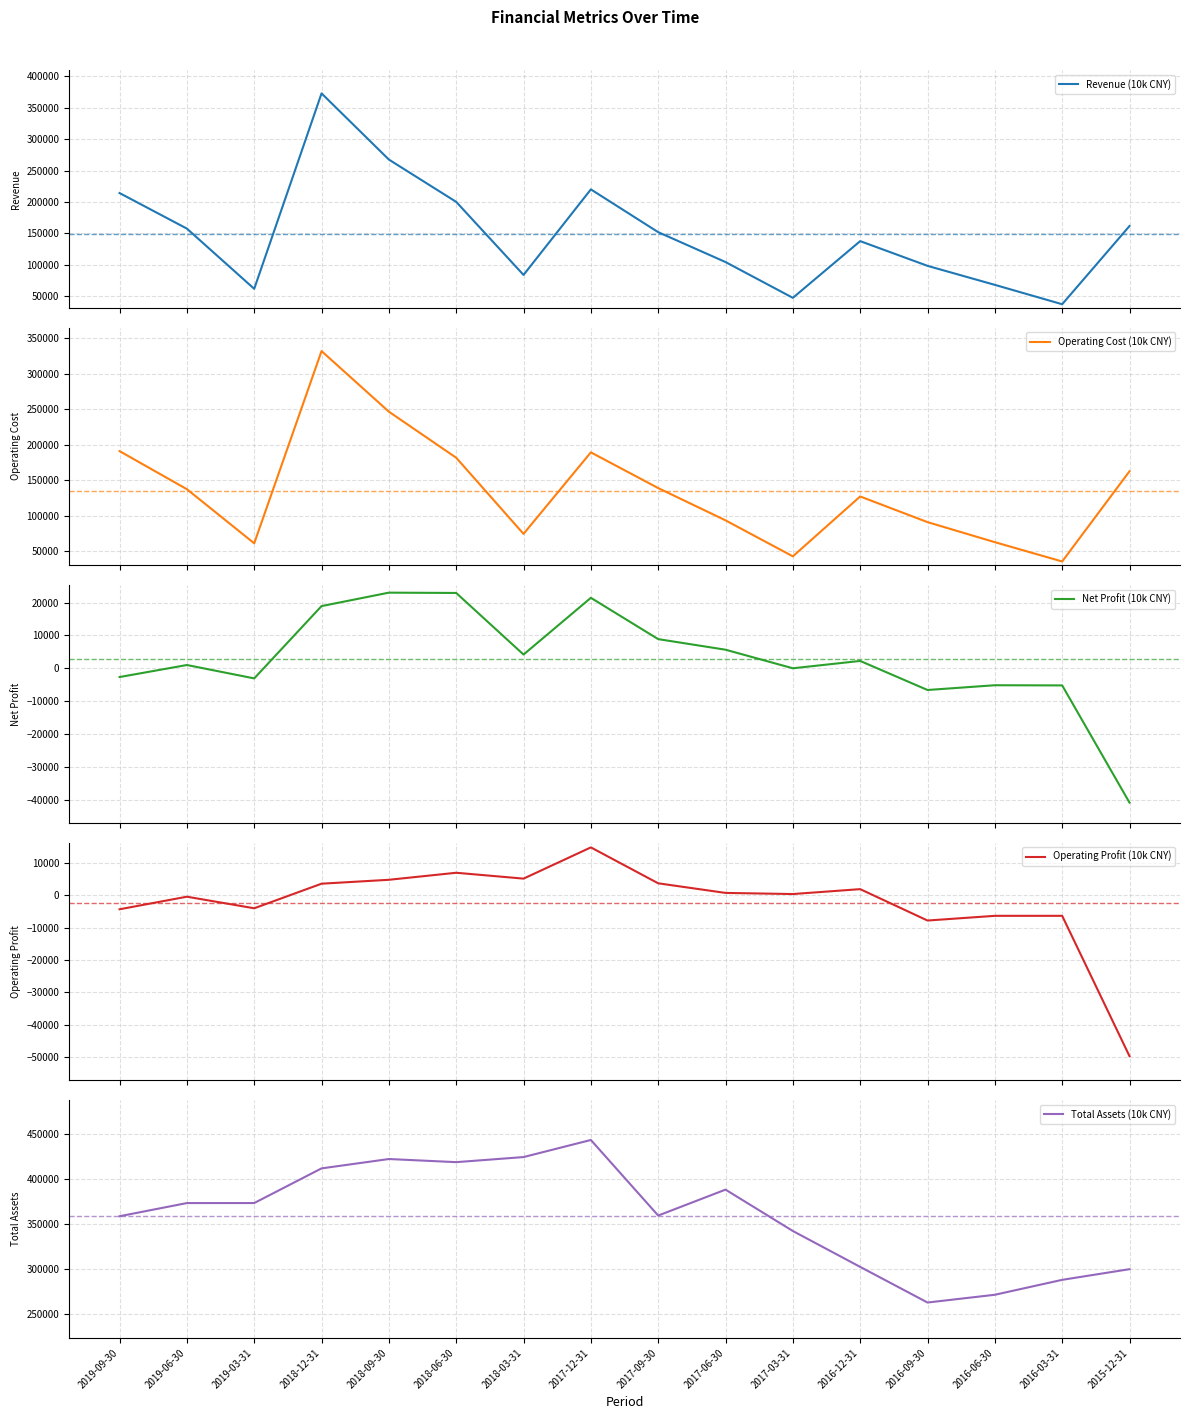

At 2017-09-30, list the series in order from largest to smallest.

Total Assets (10k CNY), Revenue (10k CNY), Operating Cost (10k CNY), Net Profit (10k CNY), Operating Profit (10k CNY)